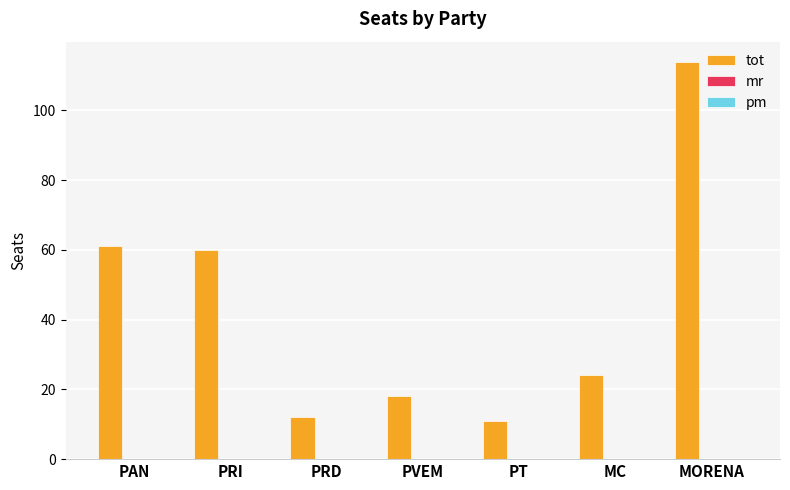

The chart shows a value of 114 at MORENA. True or false?

True